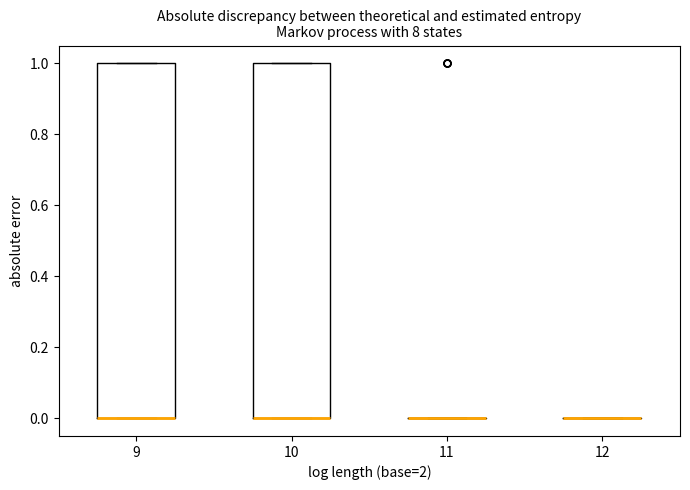

Reading left to right, read every box against the y-axis: the position of its median line, the range the box covers, and the ends of its whiskers. The values are not printed on the chart, so give them approximately, as read against the axis.

9: median 0 (drawn on the box's lower edge), box 0 to 1, whiskers 0 to 1
10: median 0 (drawn on the box's lower edge), box 0 to 1, whiskers 0 to 1
11: box collapsed to a line at 0, whiskers 0 to 0
12: box collapsed to a line at 0, whiskers 0 to 0